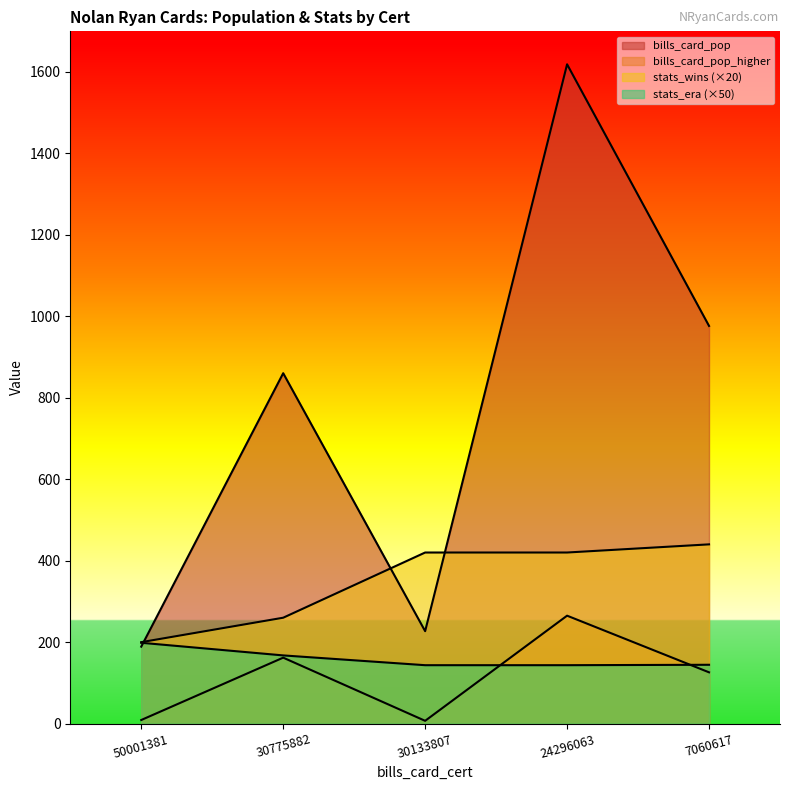

True or false: stats_wins has a value of 109.8 at 30775882.

False